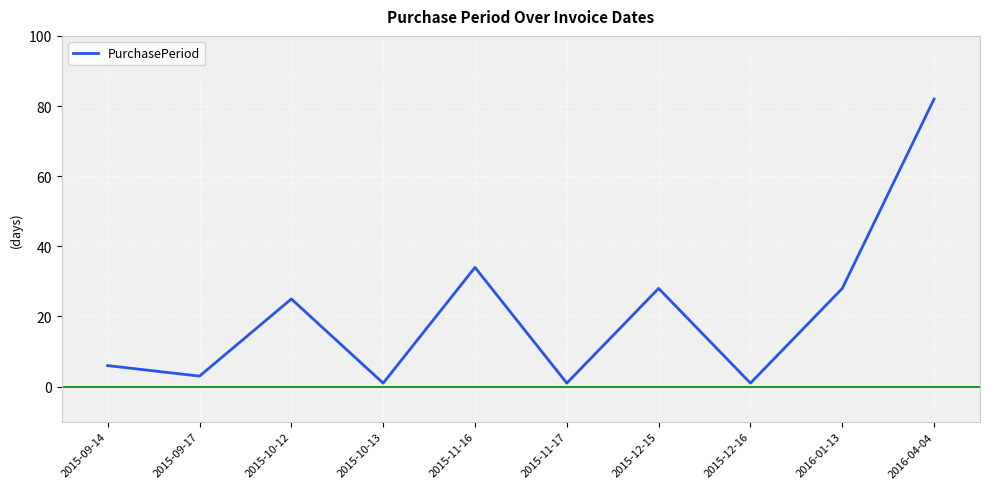

At which category does the chart reach its peak across all series?

2016-04-04